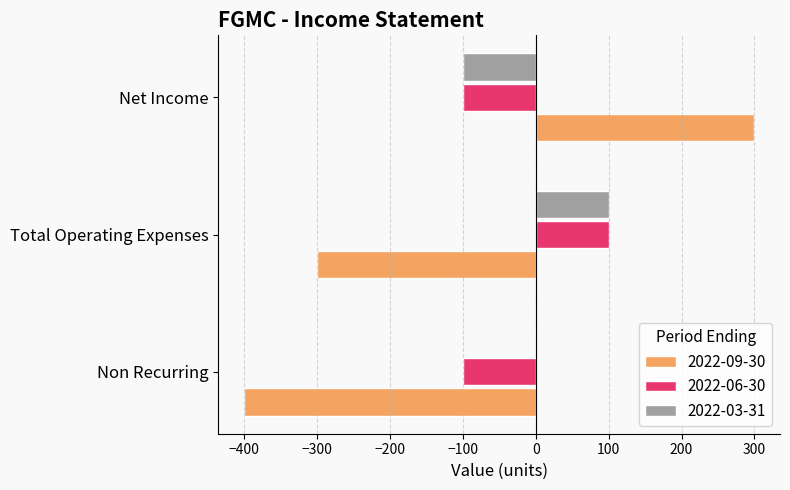

Is it true that 2022-03-31 equals -100 at Net Income?

True